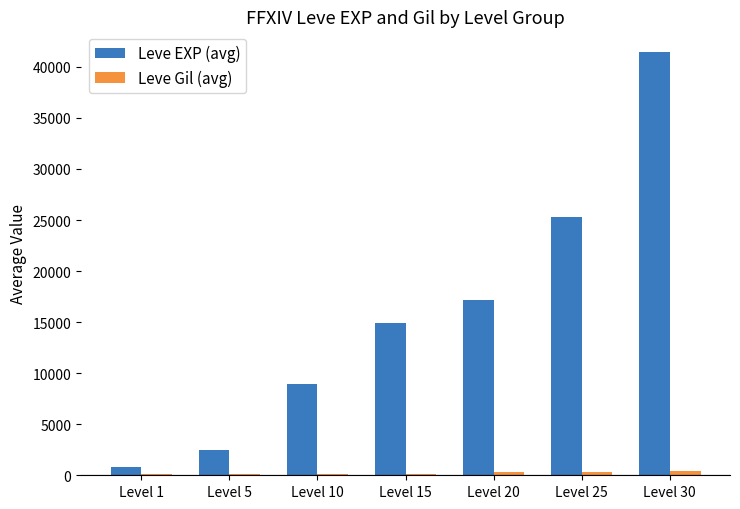

What is the maximum value shown in the chart?

41410